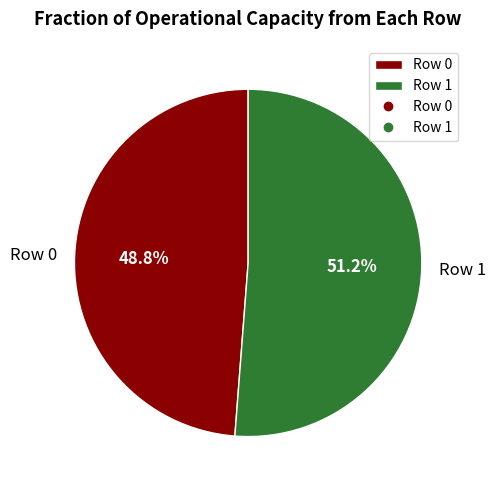

What is the ratio of the value at Row 0 to the value at Row 1?

1.0